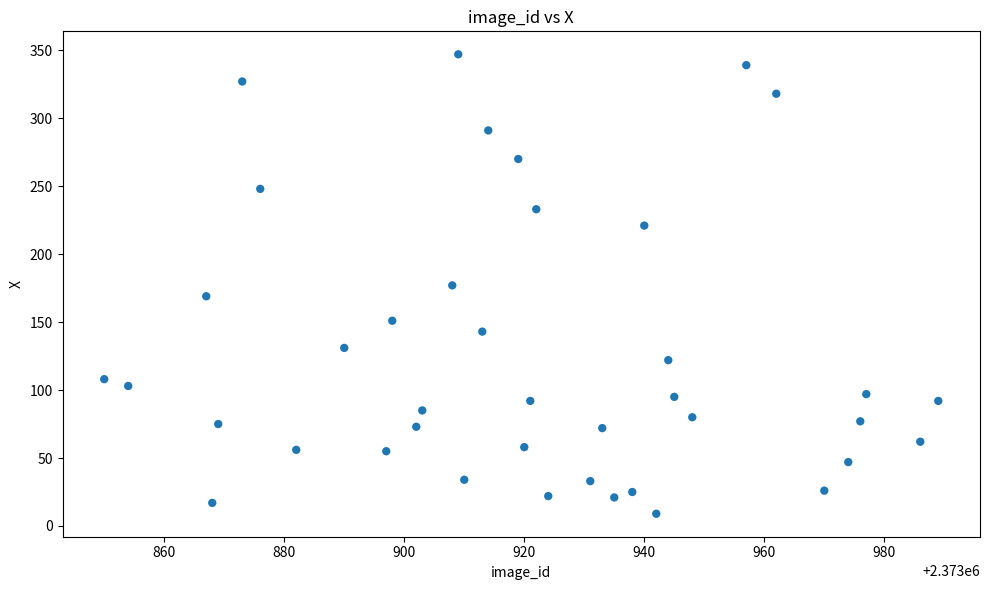

What is the range of X values (max minus min)?

139